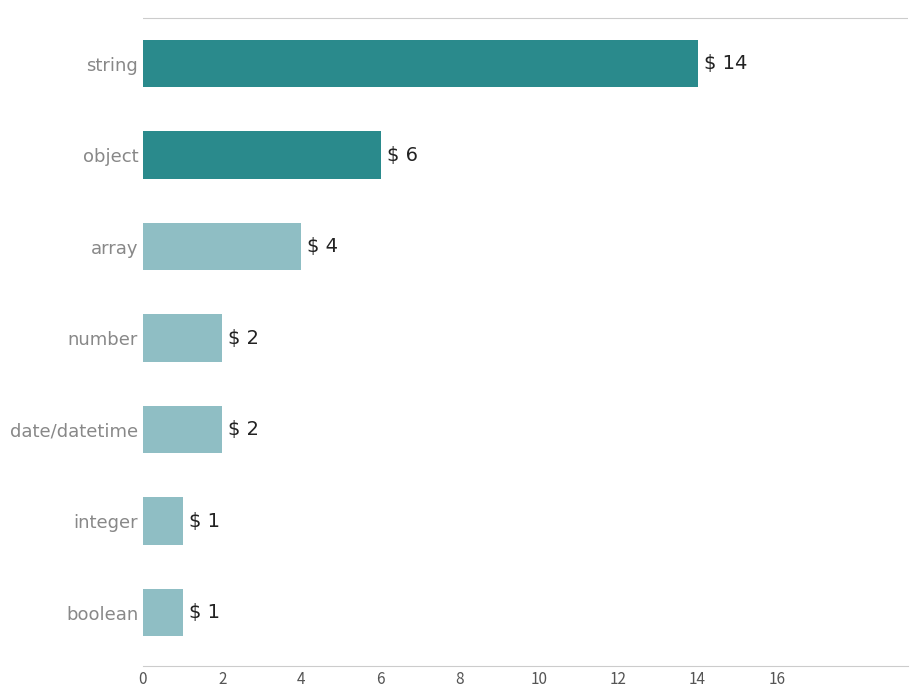

Does the chart contain stacked bars?

No